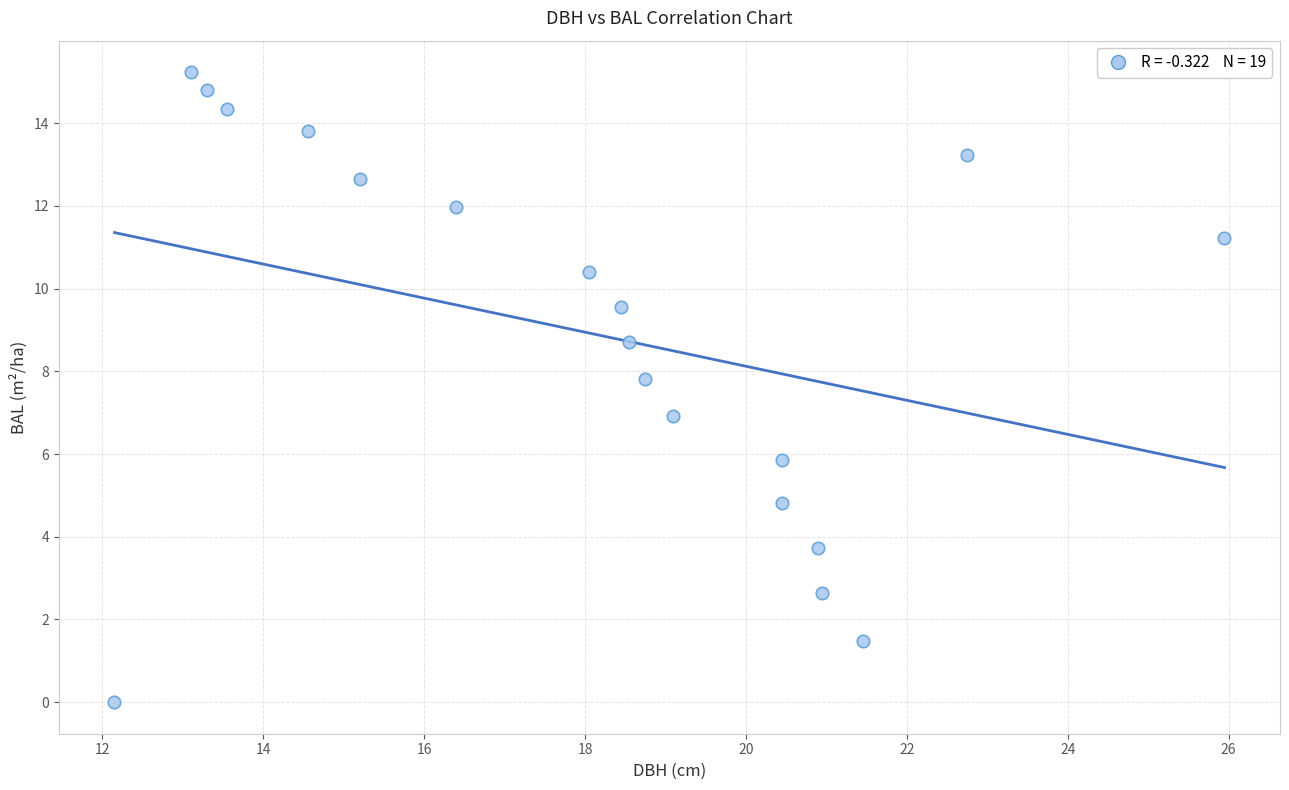

What is the range of Y values (max minus min)?

15.2